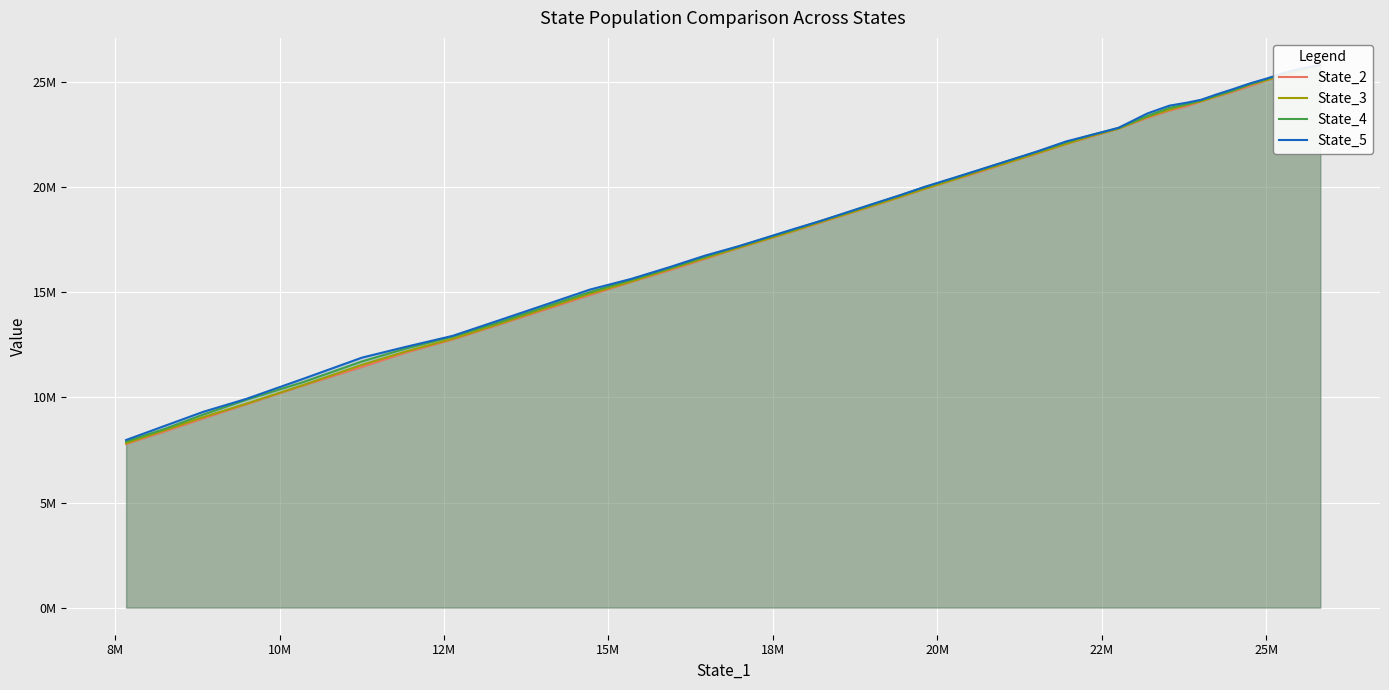

True or false: State_3 and State_5 cross at least once.

False